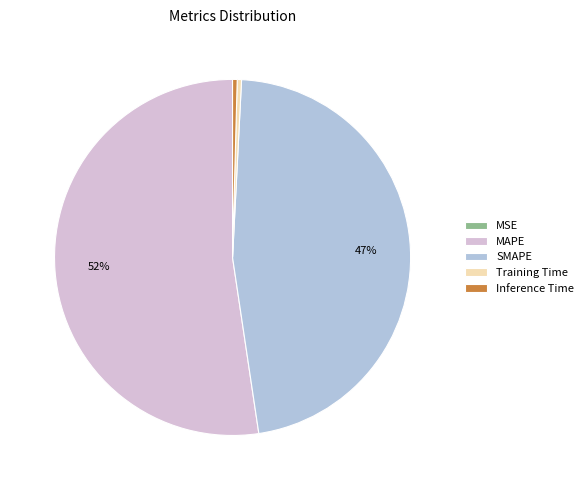

Which category has the biggest portion of the pie?

MAPE